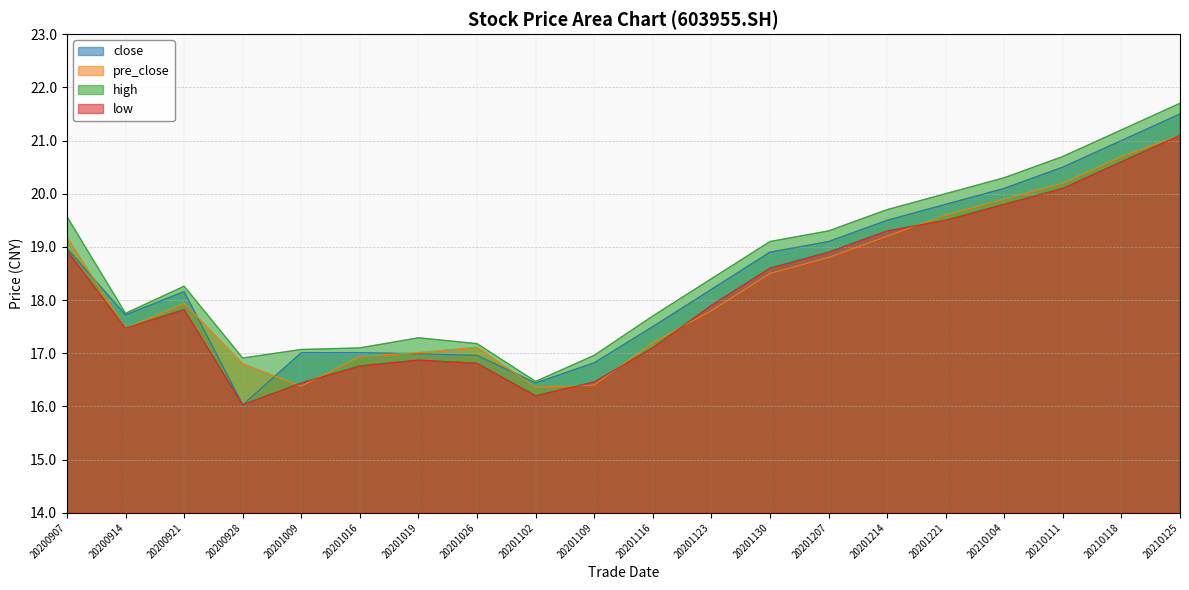

What is the value of the low point at the 17th from the left?

19.8